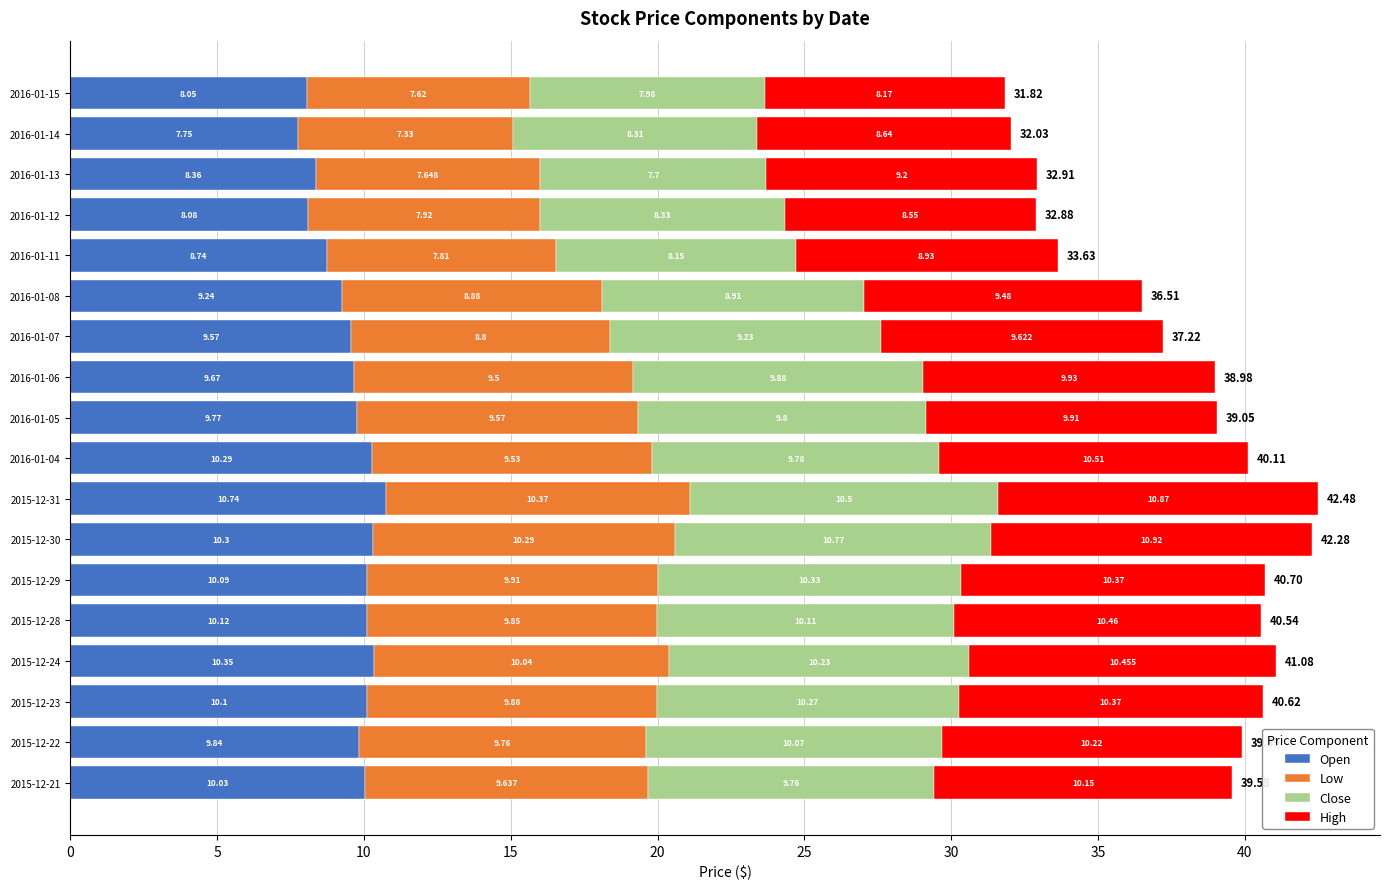

What are all the series names shown in the legend?

Open, Low, Close, High